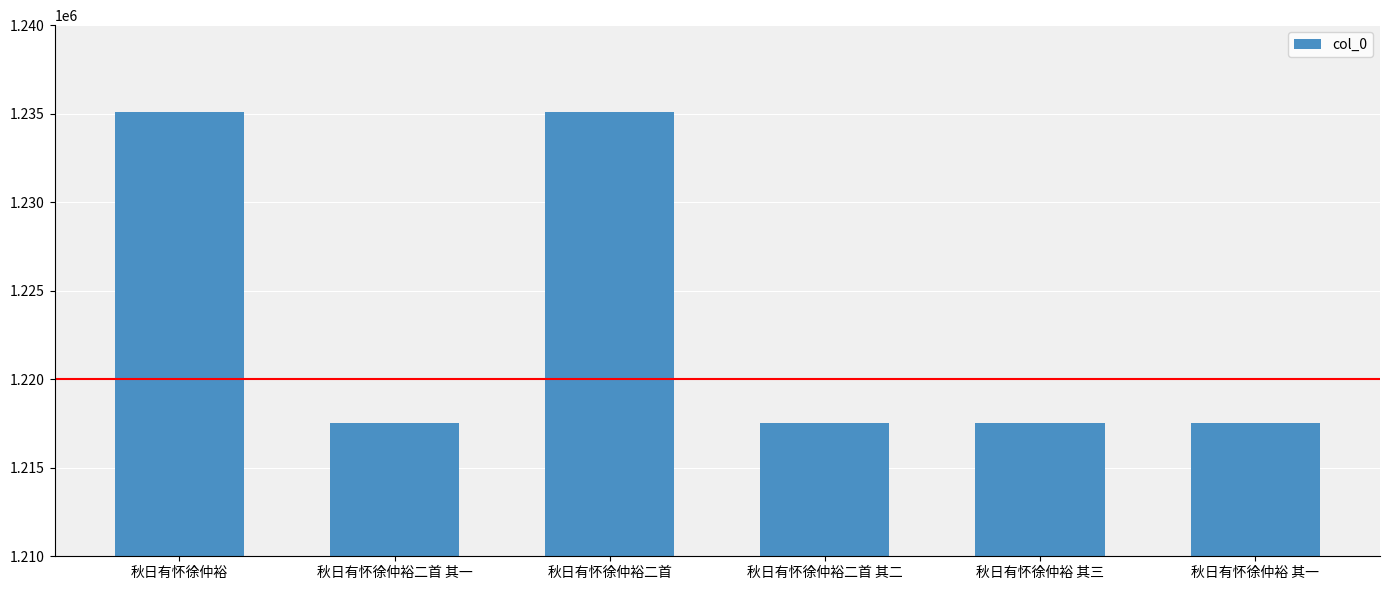

What is the change in value from 秋日有怀徐仲裕二首 其一 to 秋日有怀徐仲裕 其三?

+1